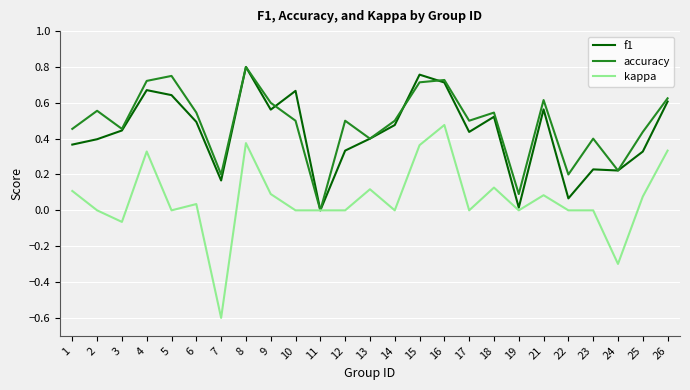

Is it true that accuracy equals 0.7 at 3?

False